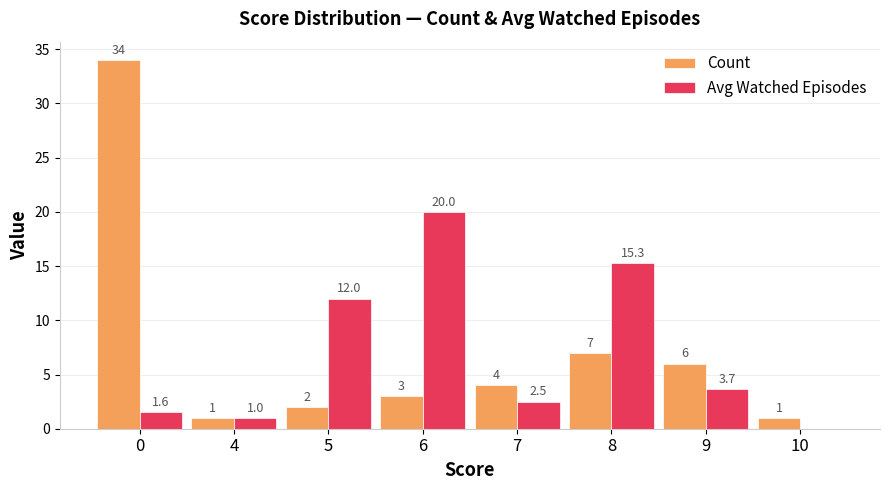

The value of Count at 7 is 4.0. True or false?

True